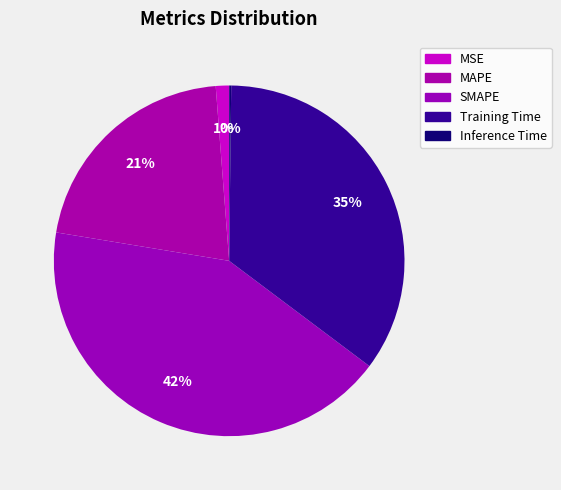

Combined, what portion of the pie is Training Time and MSE?

36.3%